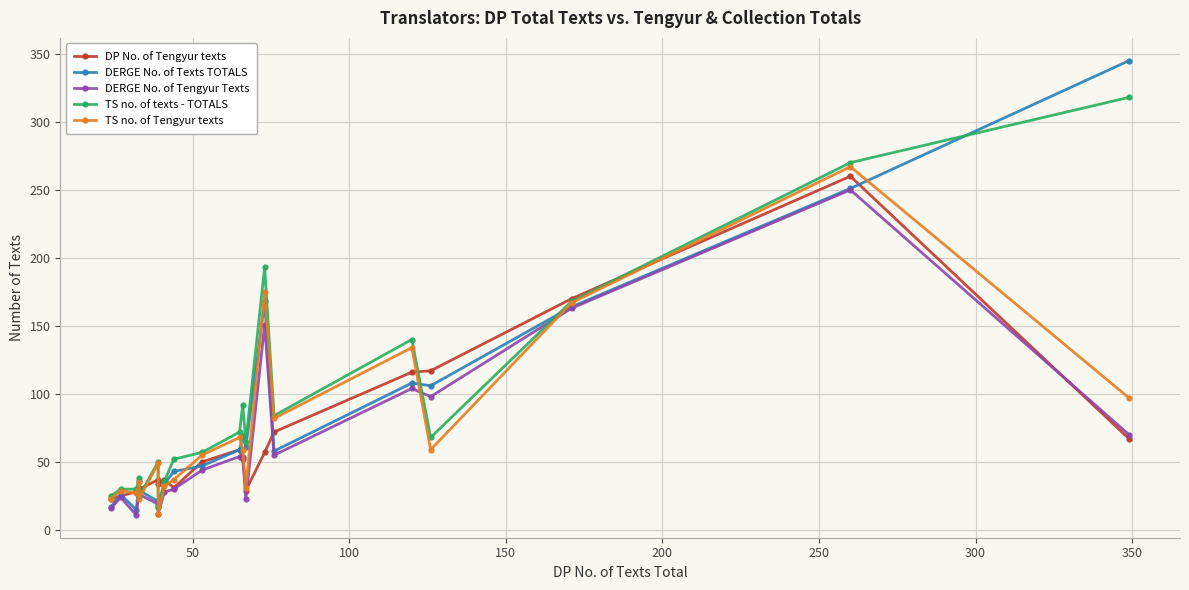

Rank the series at 50 from highest to lowest value.

TS no. of texts - TOTALS, TS no. of Tengyur texts, DERGE No. of Texts TOTALS, DP No. of Tengyur texts, DERGE No. of Tengyur Texts